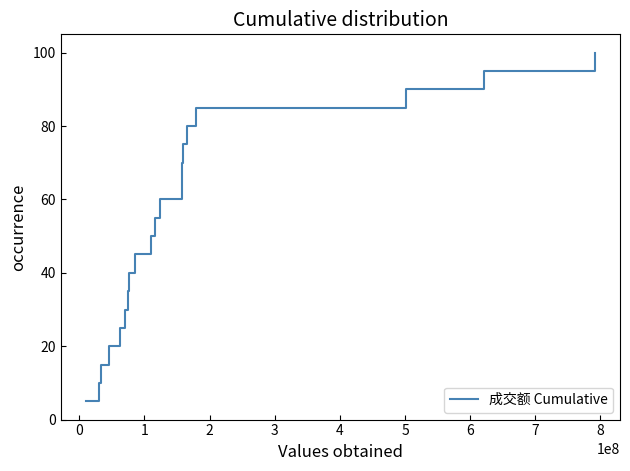

What is the smallest value displayed?

5.0